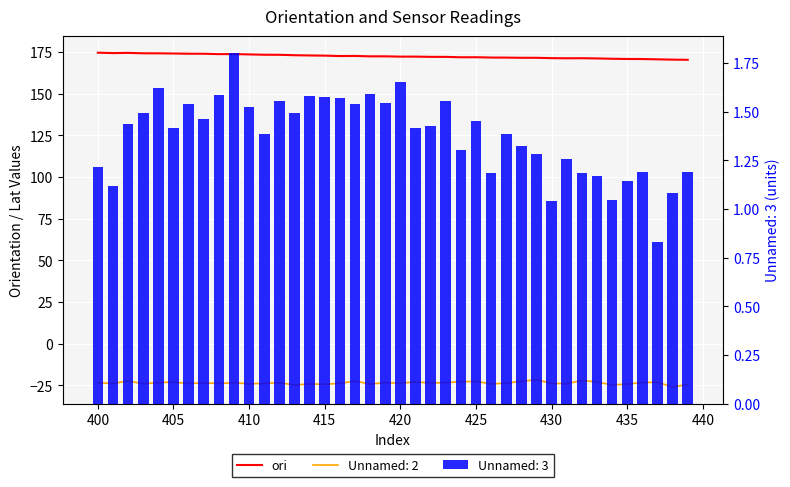

How many bars are there in total?

40